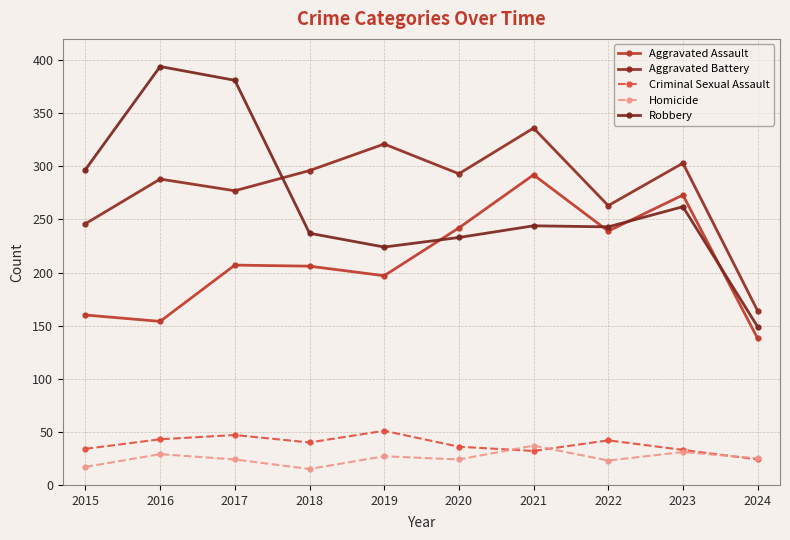

The Robbery series shows 381 at 2017. True or false?

True